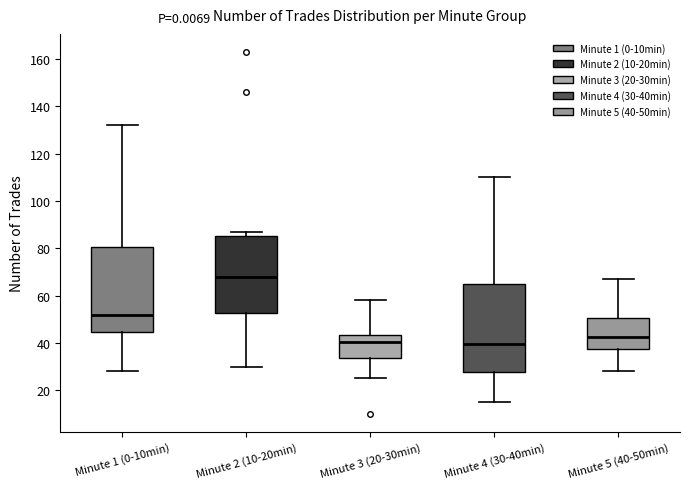

Reading left to right, transcribe this box plot: for each box, give where its median line is, the range the box spans, and where its two whiskers end, as read against the y-axis. The values are not printed on the chart, so give them approximately, as read against the axis.

Minute 1 (0-10min): median 52, box 44 to 80, whiskers 28 to 132
Minute 2 (10-20min): median 68, box 52 to 86, whiskers 30 to 88
Minute 3 (20-30min): median 40, box 34 to 44, whiskers 26 to 58
Minute 4 (30-40min): median 40, box 28 to 64, whiskers 16 to 110
Minute 5 (40-50min): median 42, box 38 to 50, whiskers 28 to 68